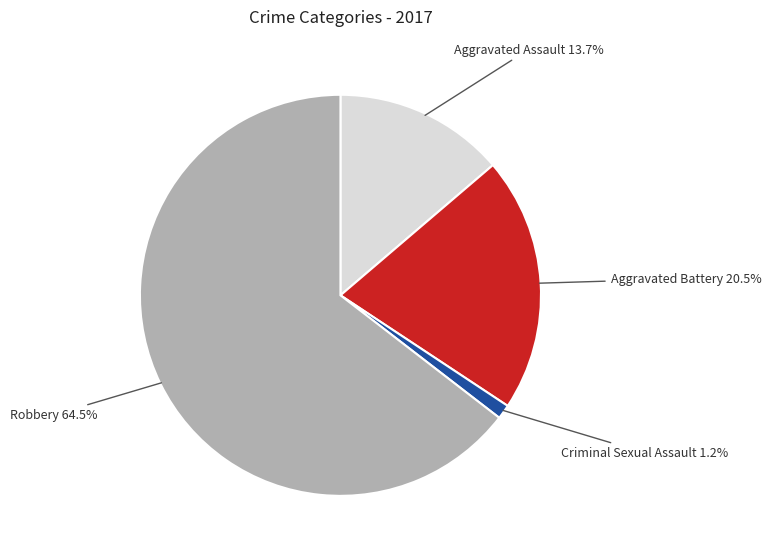

Combined, do Aggravated Battery and Aggravated Assault account for over 50%?

No